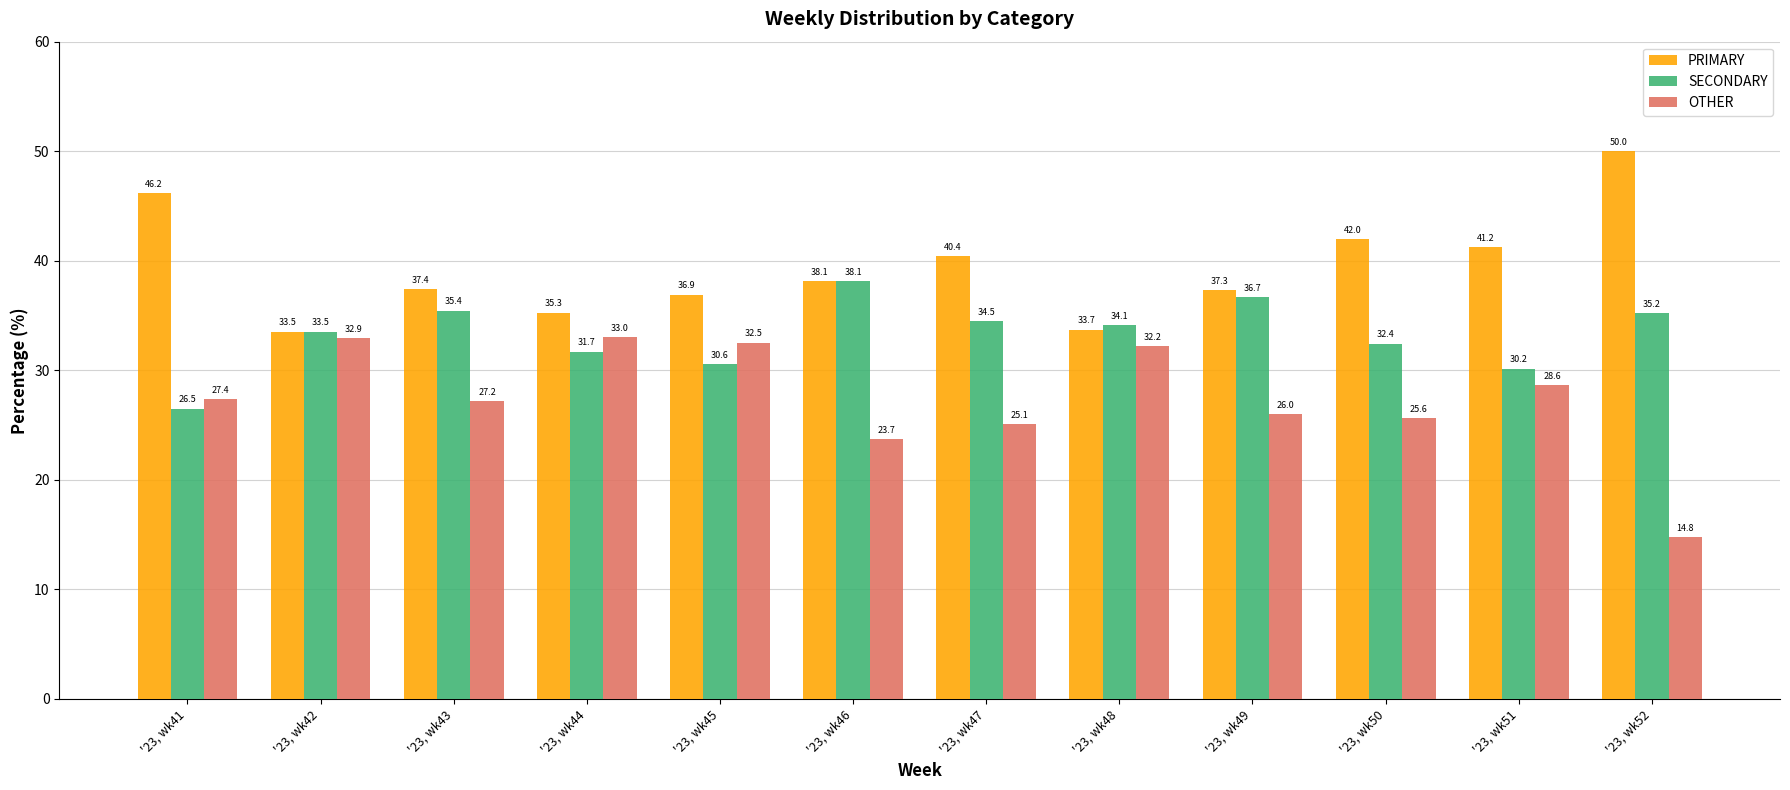

At '23, wk48, list the series in order from largest to smallest.

SECONDARY, PRIMARY, OTHER